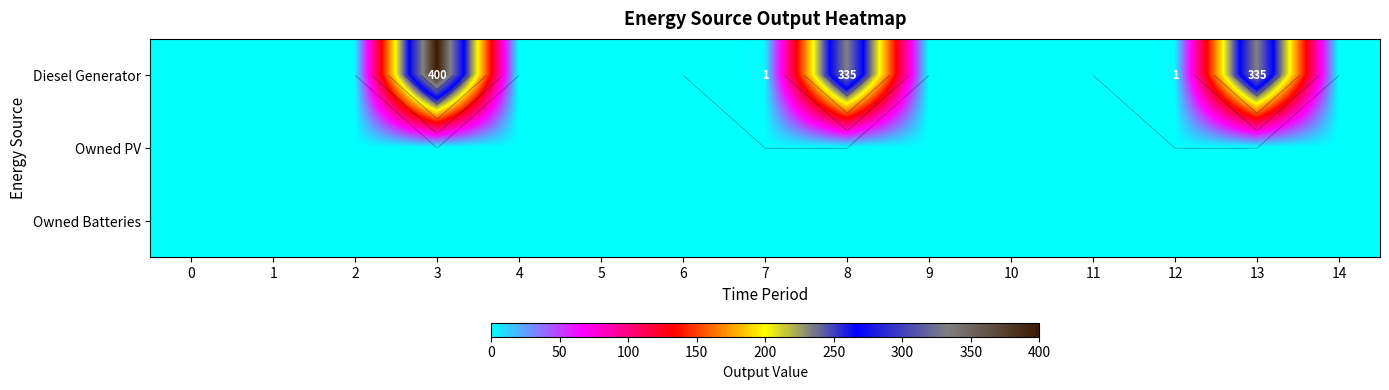

Which has a higher value, 3 or 9?

3